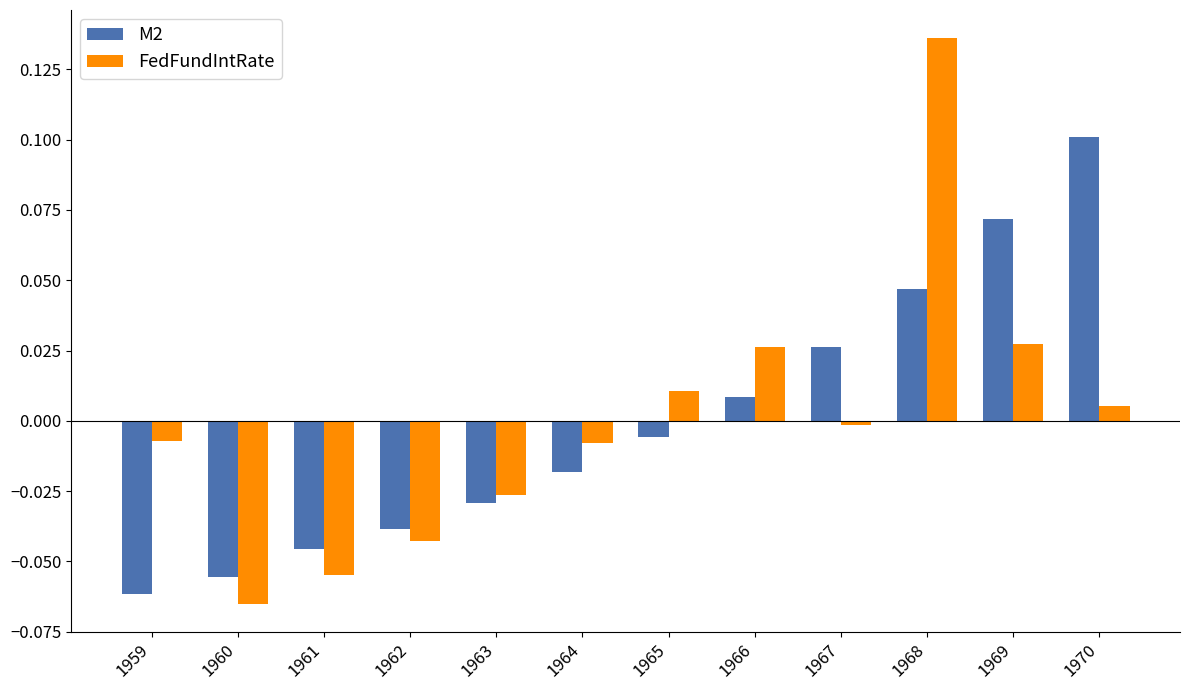

Which series has the widest spread of values?

FedFundIntRate